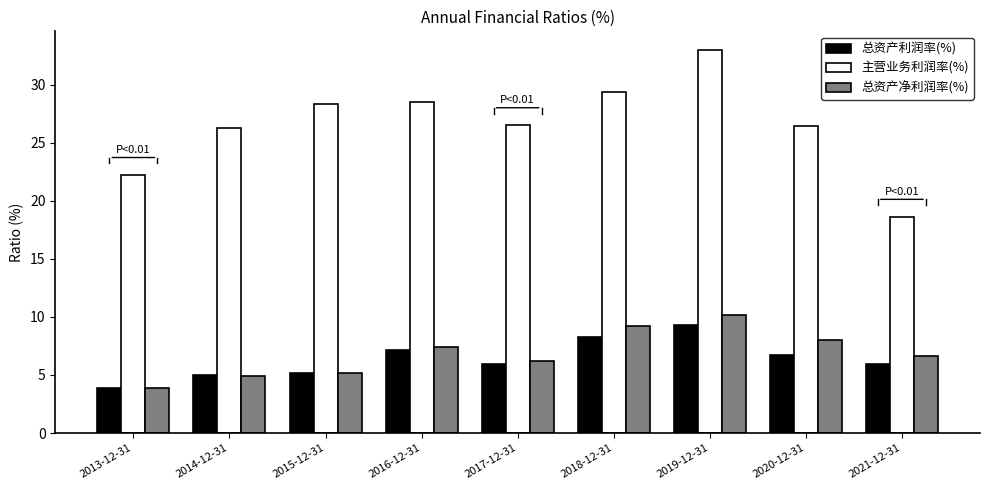

Which series has the largest total across all categories?

主营业务利润率(%)